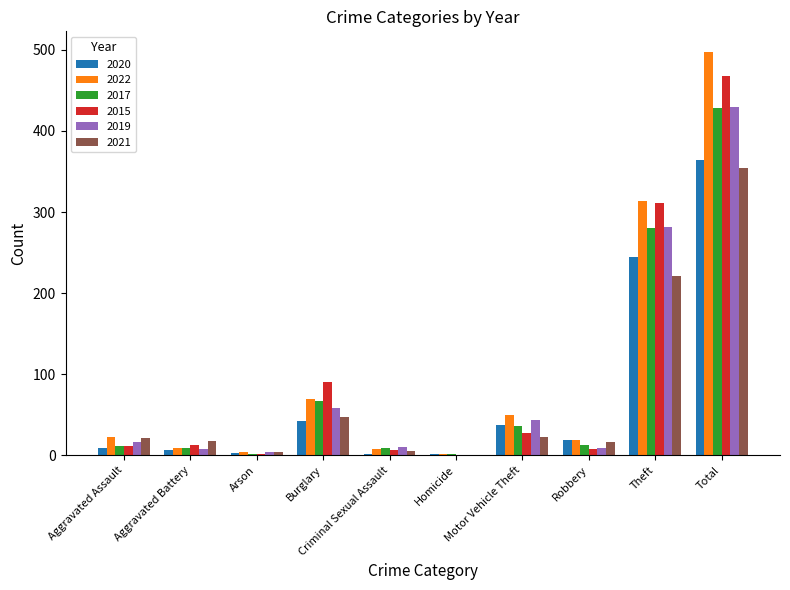

At which label is 2015 closest to 234?

Theft